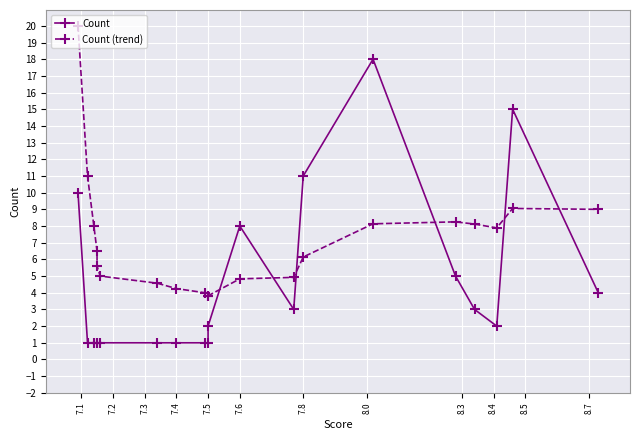

Count the number of categories in the chart.

20